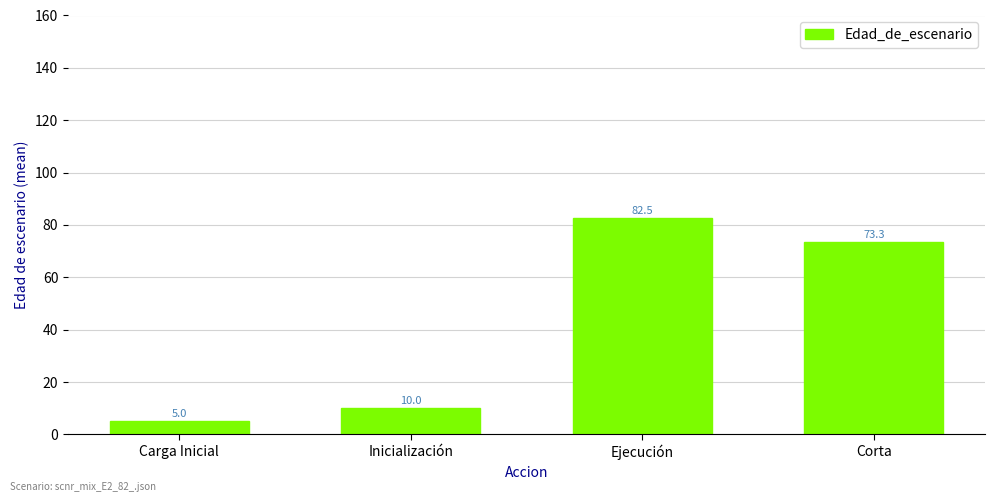

What is the average value?

42.7